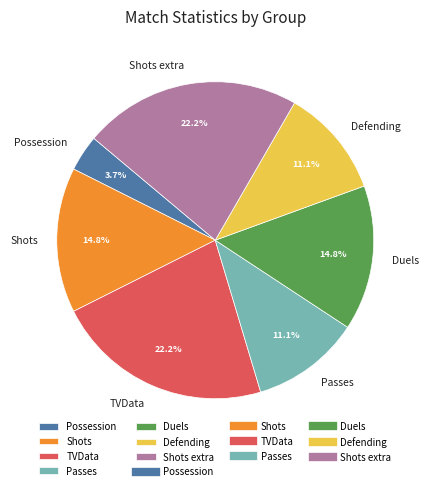

What is the ratio of the value at Defending to the value at Passes?

1.0